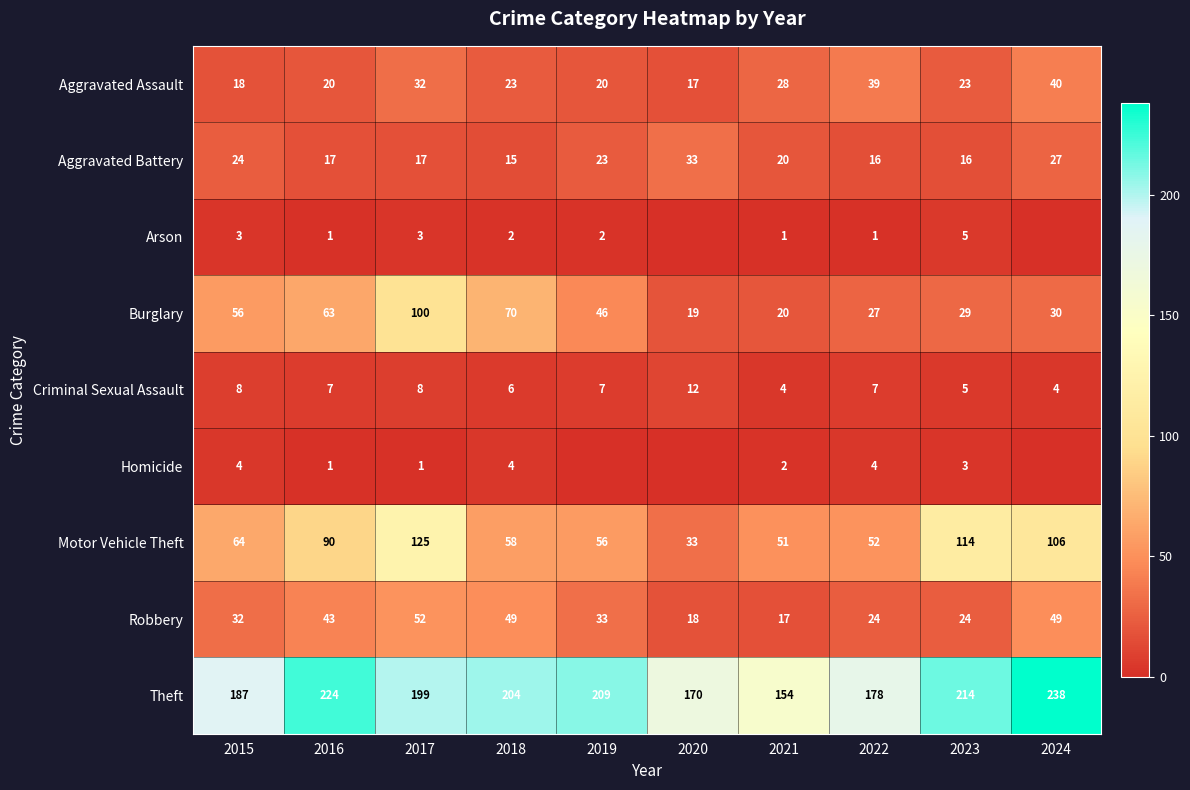

Rank the categories by Motor Vehicle Theft value from lowest to highest.

2020, 2021, 2022, 2019, 2018, 2015, 2016, 2024, 2023, 2017